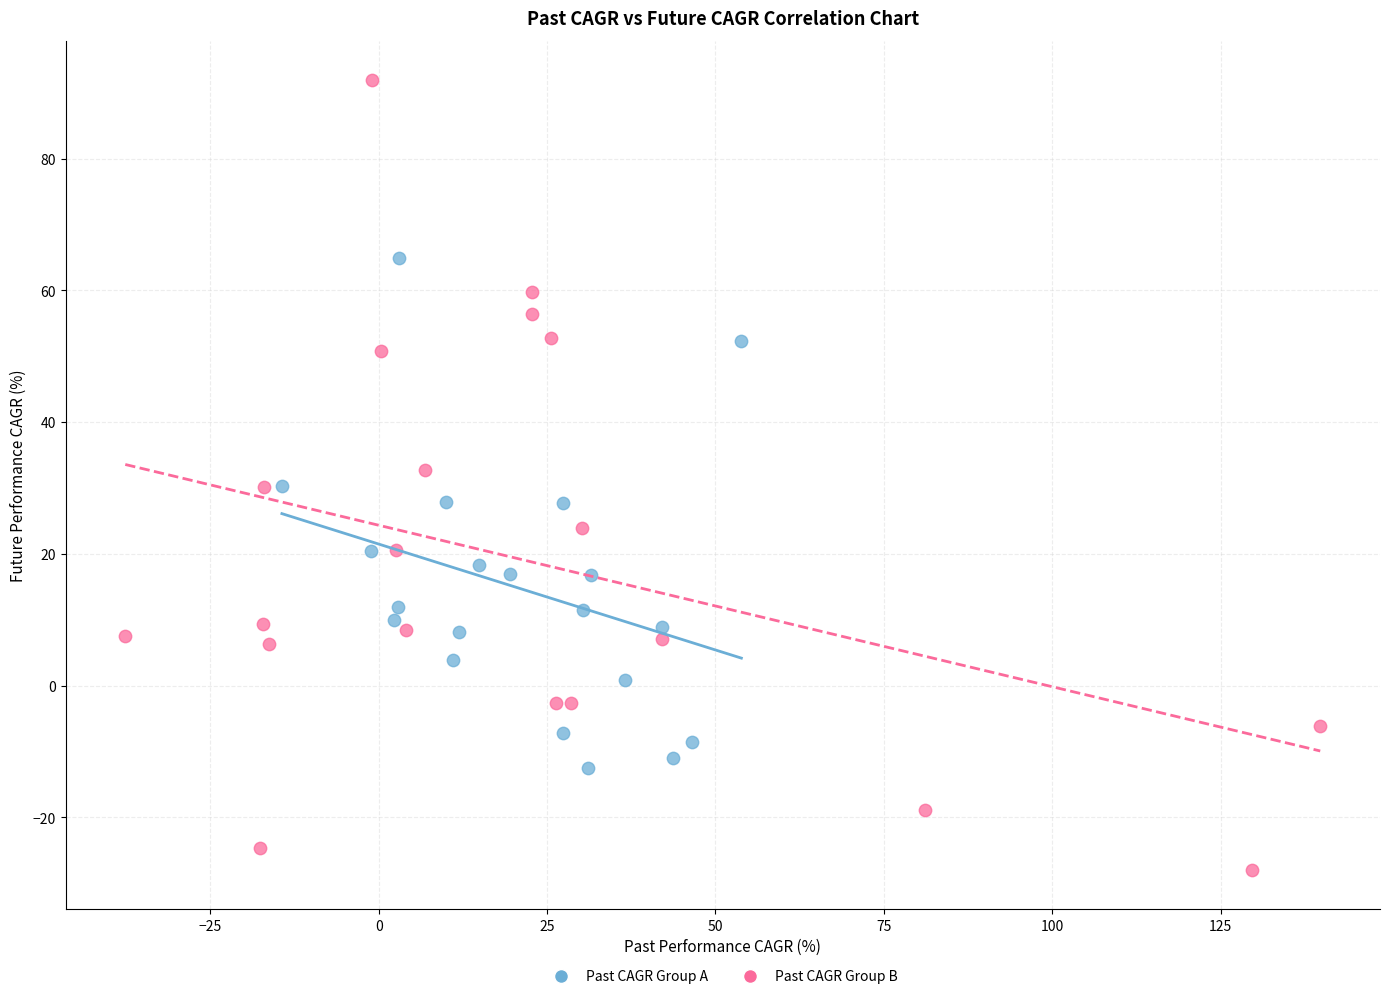

Which series has the largest Y range (max minus min)?

Past CAGR Group B